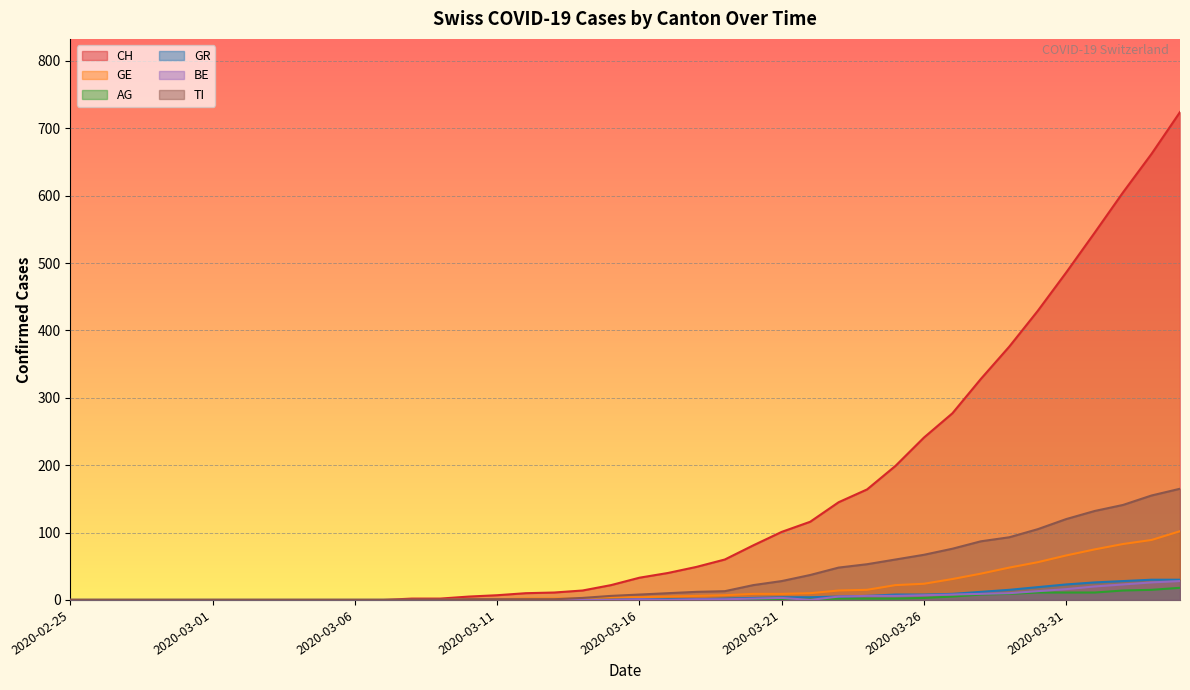

How many positive values does the TI series have?

26